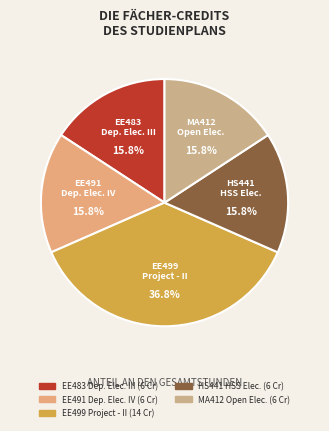

Which category has the biggest portion of the pie?

EE499 Project - II